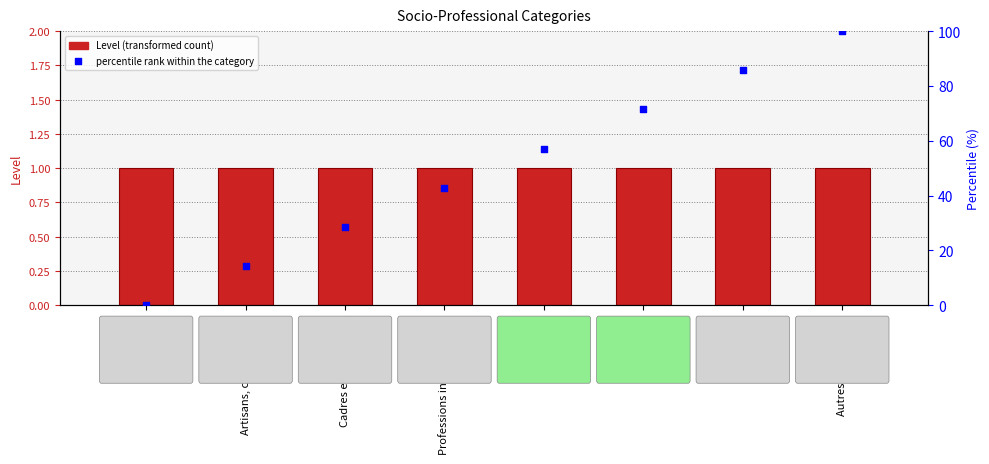

Which series reaches the minimum Y coordinate?

percentile rank within the category